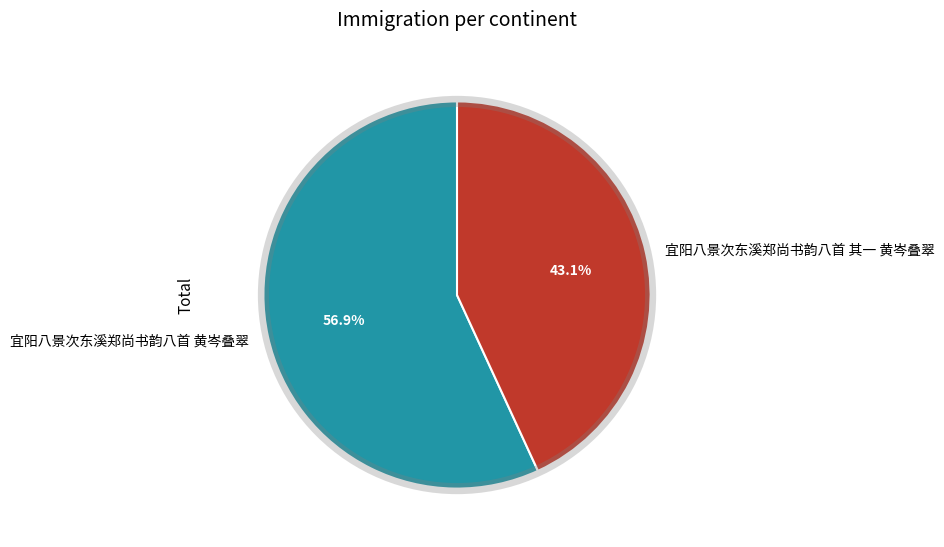

Is it true that 宜阳八景次东溪郑尚书韵八首 其一 黄岑叠翠 is 38% of the pie?

False